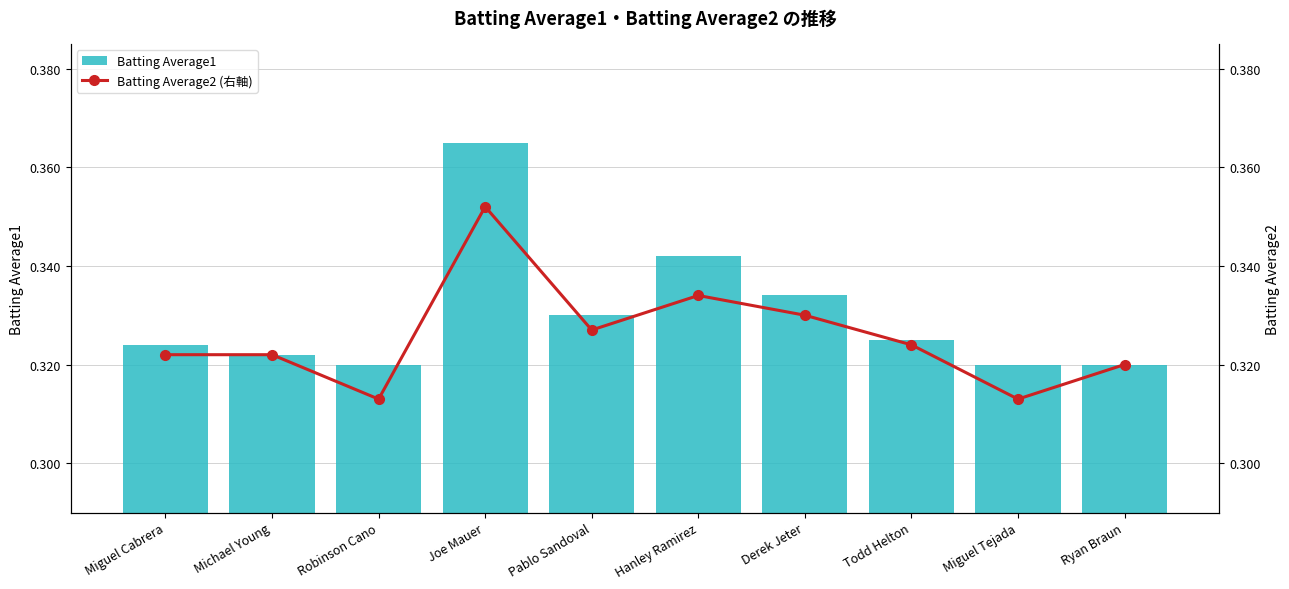

Reading left to right, extract all data points from this chart.

Batting Average1: 0.3	0.3	0.3	0.4	0.3	0.3	0.3	0.3	0.3	0.3
Batting Average2 (右軸): 0.3	0.3	0.3	0.4	0.3	0.3	0.3	0.3	0.3	0.3